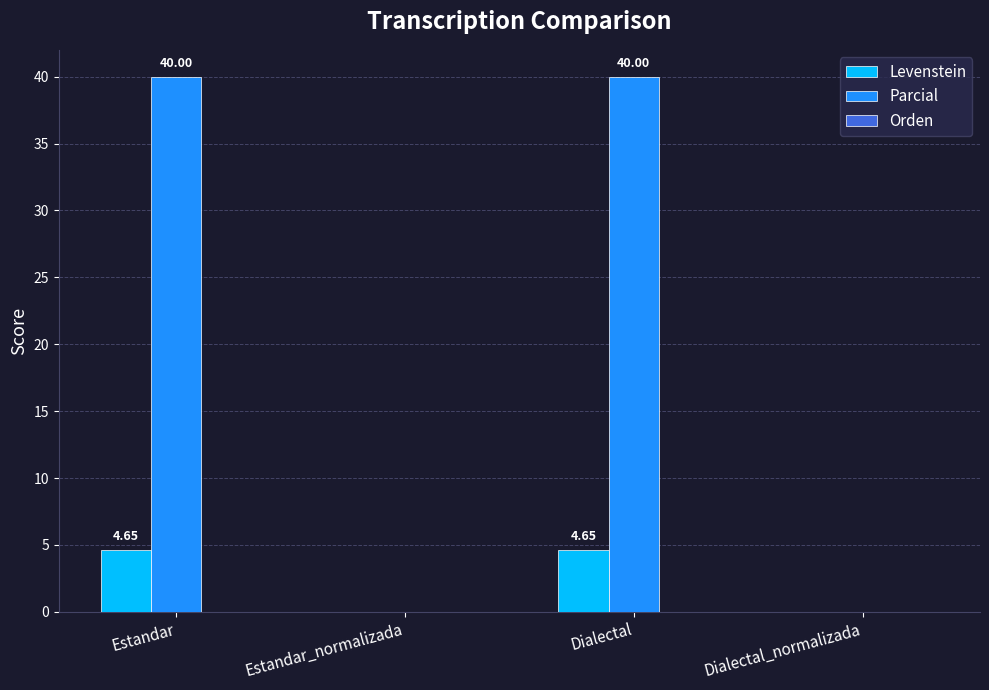

Which series has the largest total across all categories?

Parcial